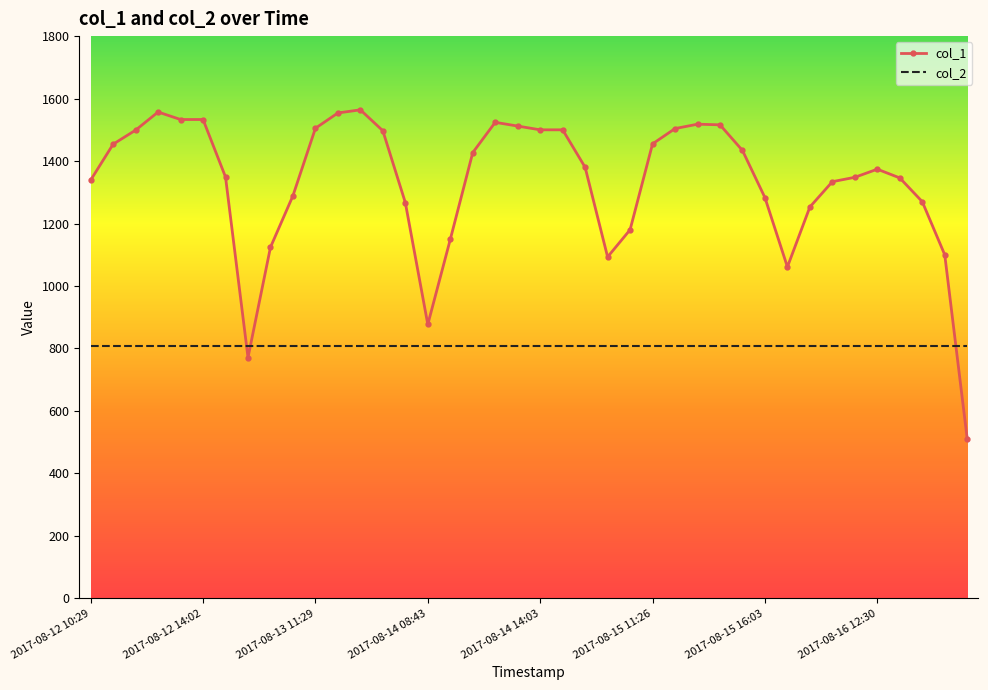

Which series has the largest range (max minus min)?

col_1